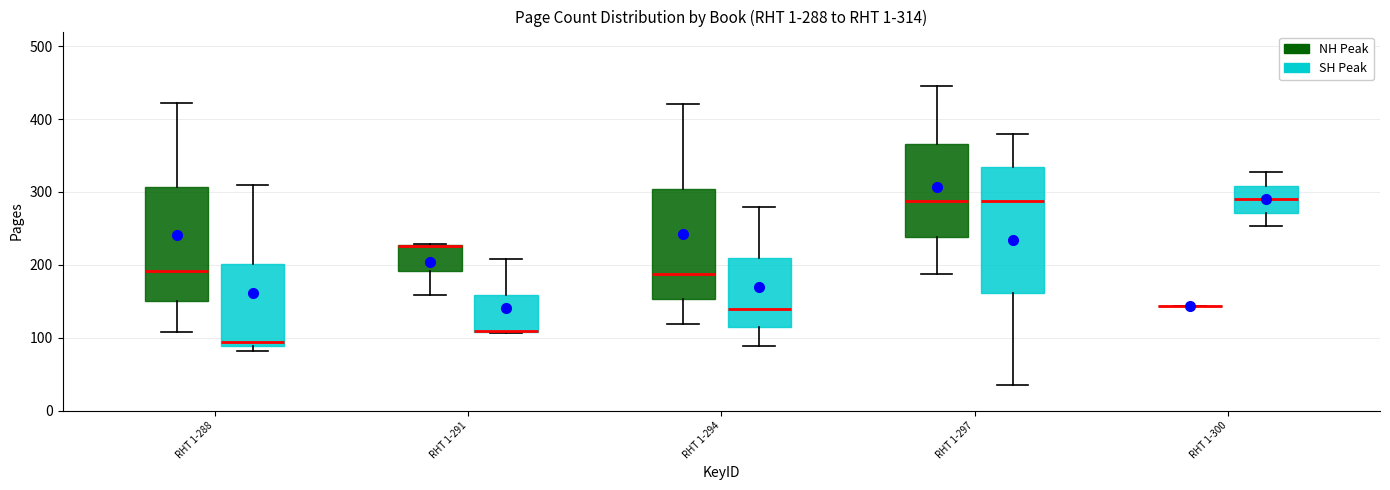

Which box is the tallest, from its lower edge to its upper edge?

RHT 1-297 (SH Peak)